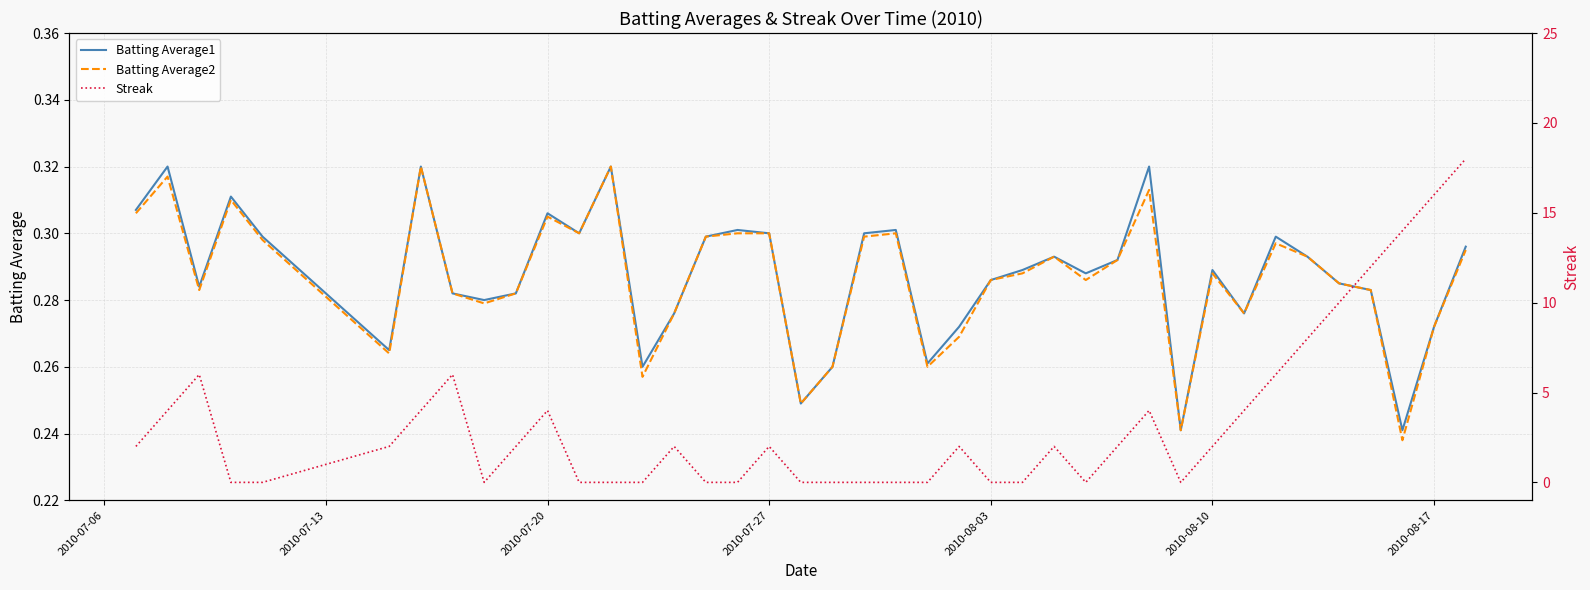

Which series has the largest total across all categories?

Streak